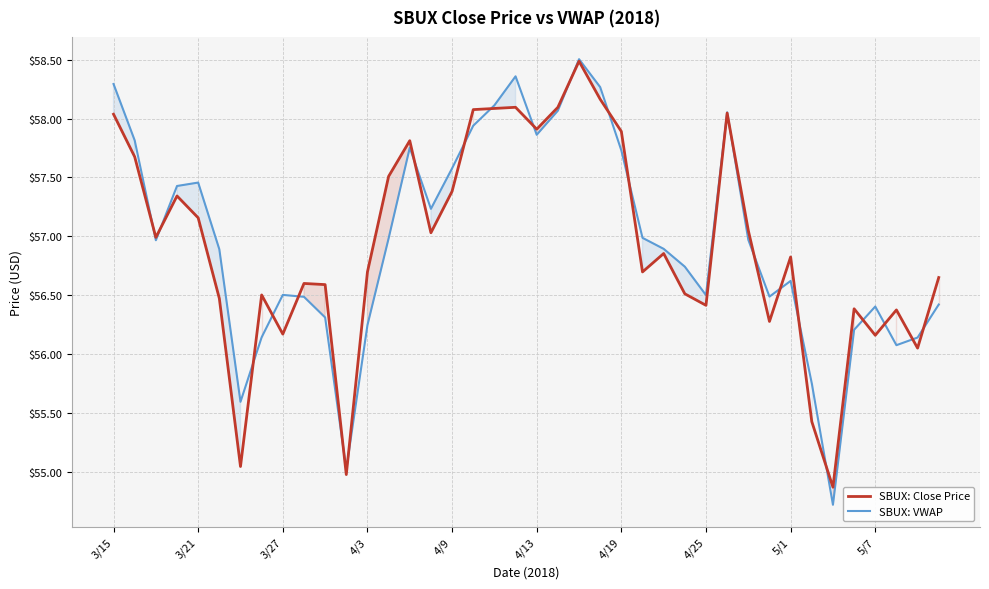

Reading left to right, what are all the values shown in this chart?

SBUX: Close Price: 58.0	57.7	57.0	57.3	57.2	56.5	55.0	56.5	56.2	56.6	56.6	55.0	56.7	57.5	57.8	57.0	57.4	58.1	58.1	58.1	57.9	58.1	58.5	58.2	57.9	56.7	56.9	56.5	56.4	58.0	57.0	56.3	56.8	55.4	54.9	56.4	56.2	56.4	56.1	56.6
SBUX: VWAP: 58.3	57.8	57.0	57.4	57.5	56.9	55.6	56.1	56.5	56.5	56.3	55.0	56.2	57.0	57.8	57.2	57.6	57.9	58.1	58.4	57.9	58.1	58.5	58.3	57.7	57.0	56.9	56.7	56.5	58.1	57.0	56.5	56.6	55.8	54.7	56.2	56.4	56.1	56.1	56.4